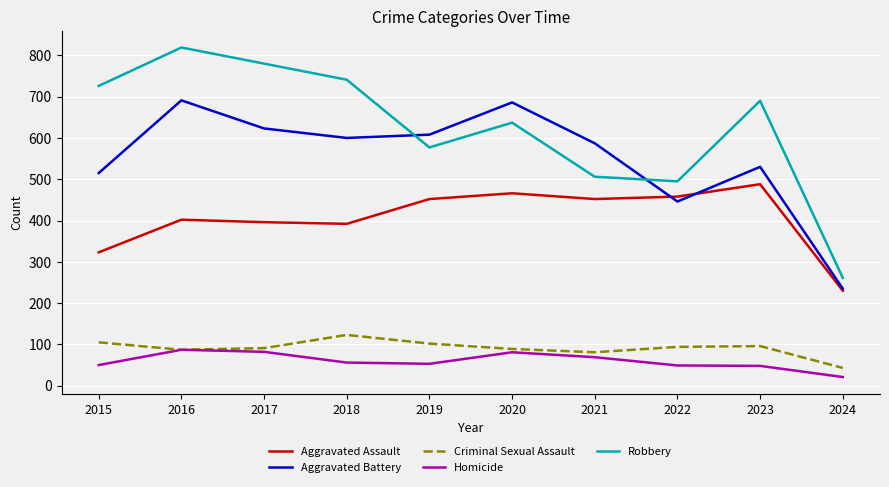

What is the difference between the maximum and second lowest values in the Criminal Sexual Assault series?

42